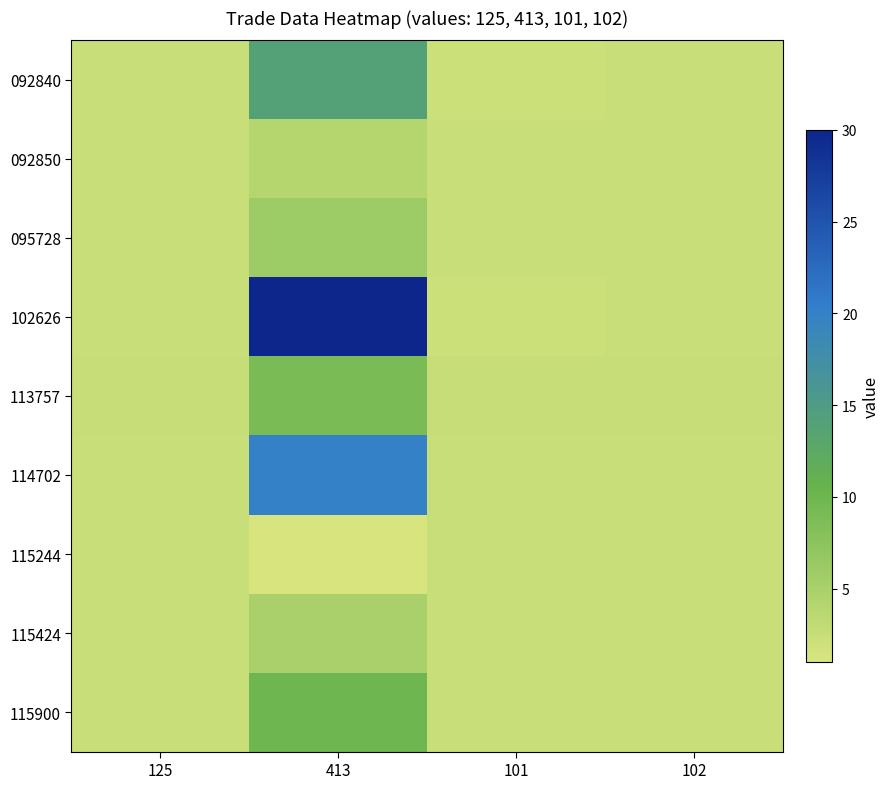

Which series has the widest spread of values?

102626